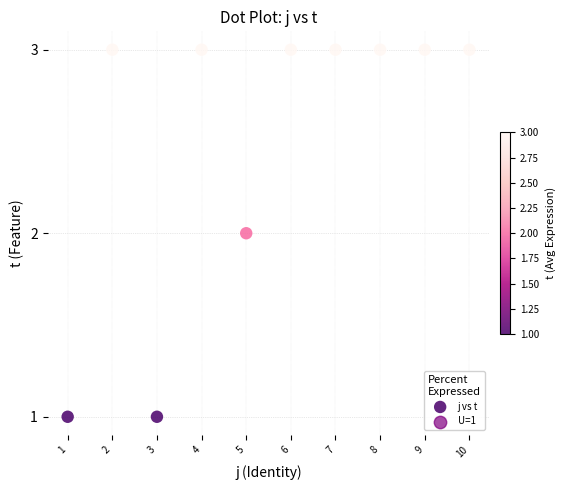

What is the range of X values (max minus min)?

9